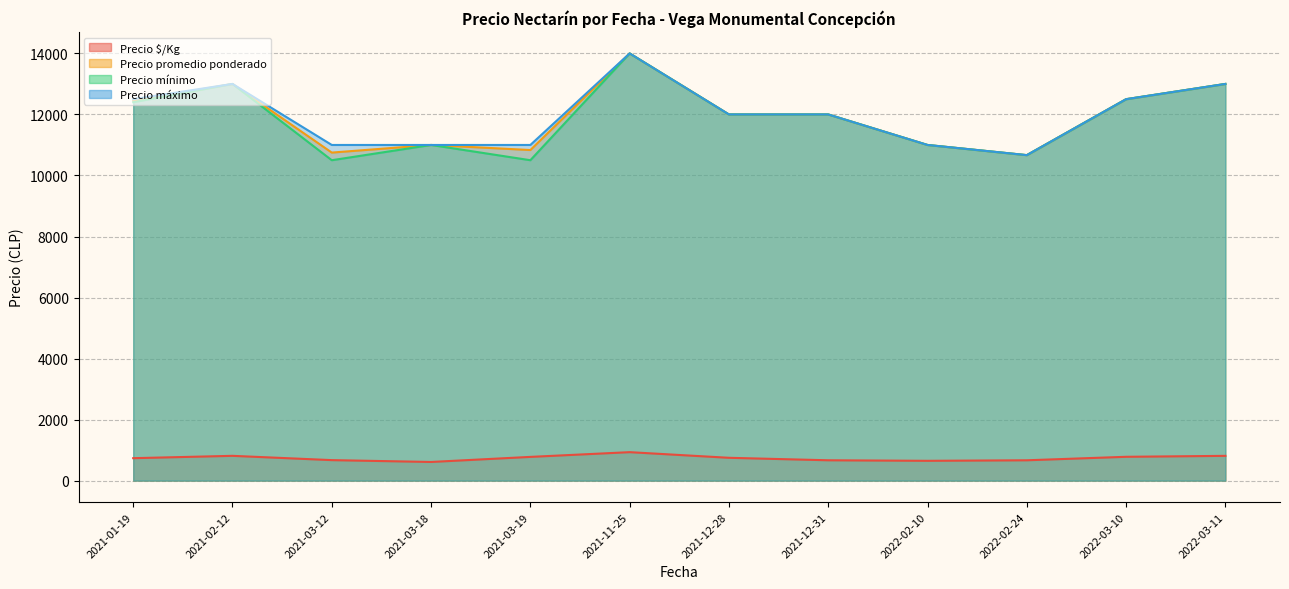

What are all the series names shown in the legend?

Precio $/Kg, Precio promedio ponderado, Precio mínimo, Precio máximo